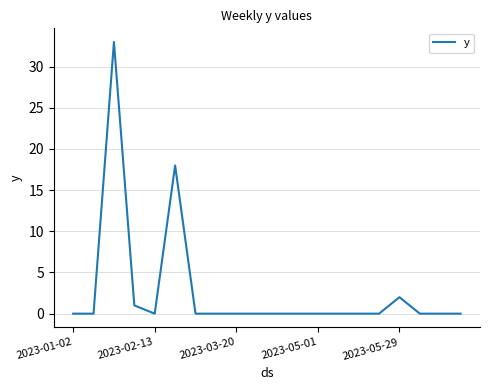

What is the difference between the maximum and minimum values?

33